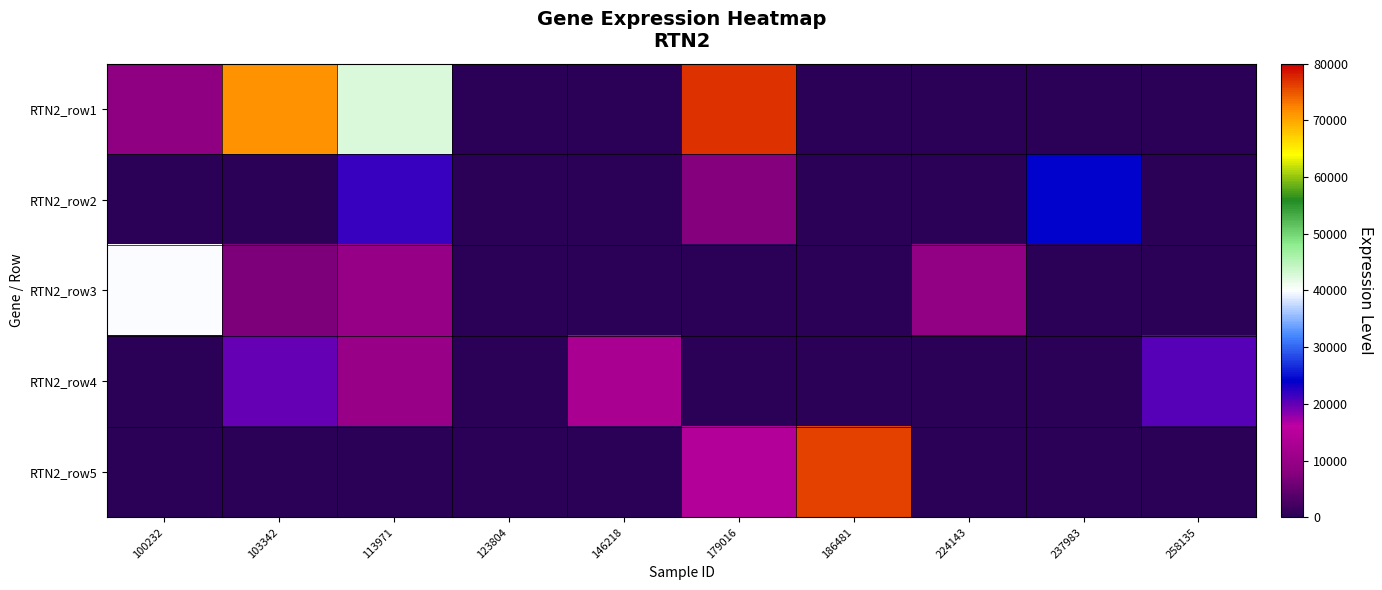

How many data points does each series have?

10